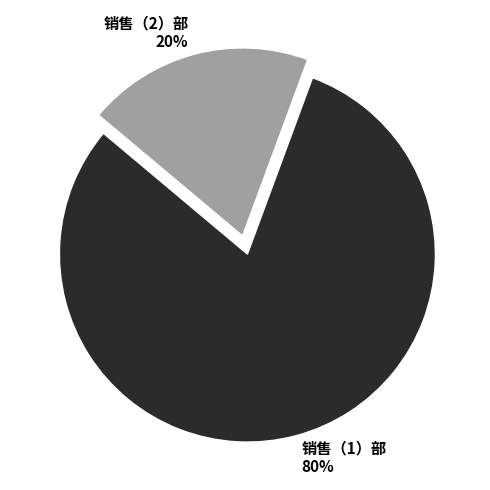

Which slice is the largest?

销售（1）部